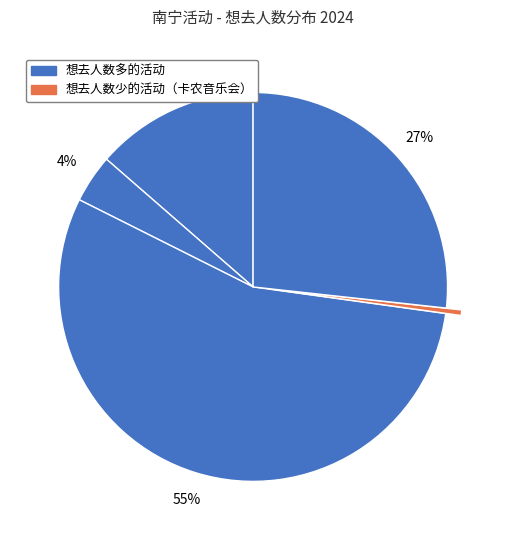

Count the number of slices in the pie.

5